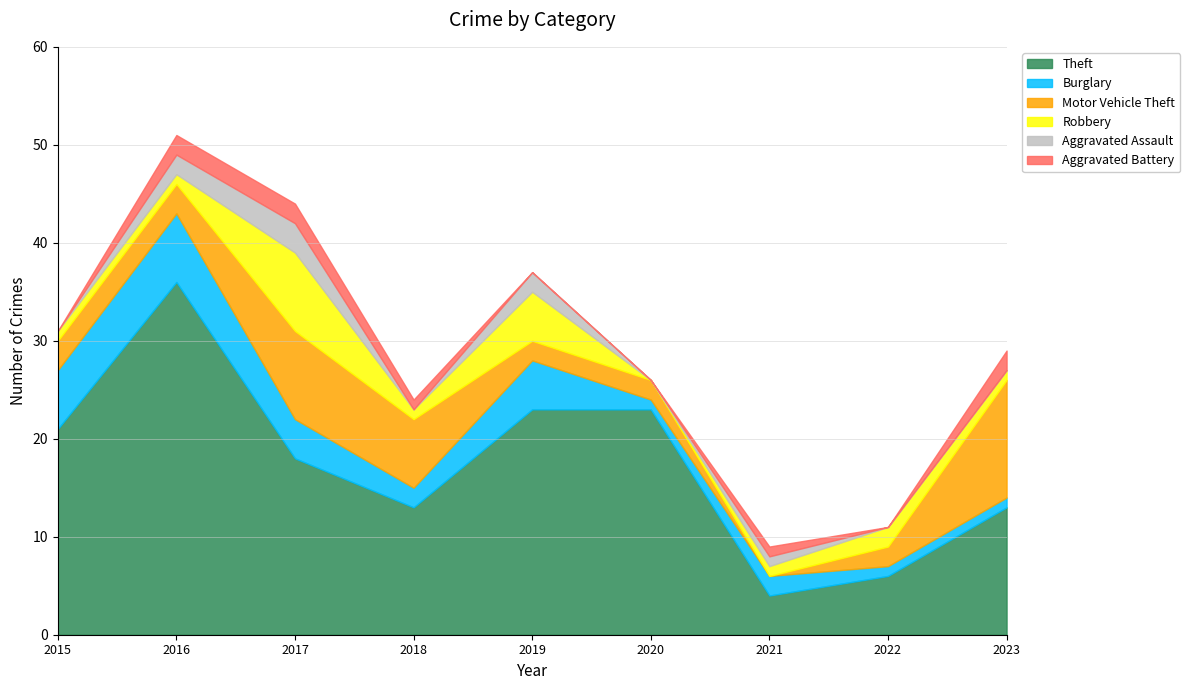

What is the sum of the Burglary values at 2020 and 2019?

6